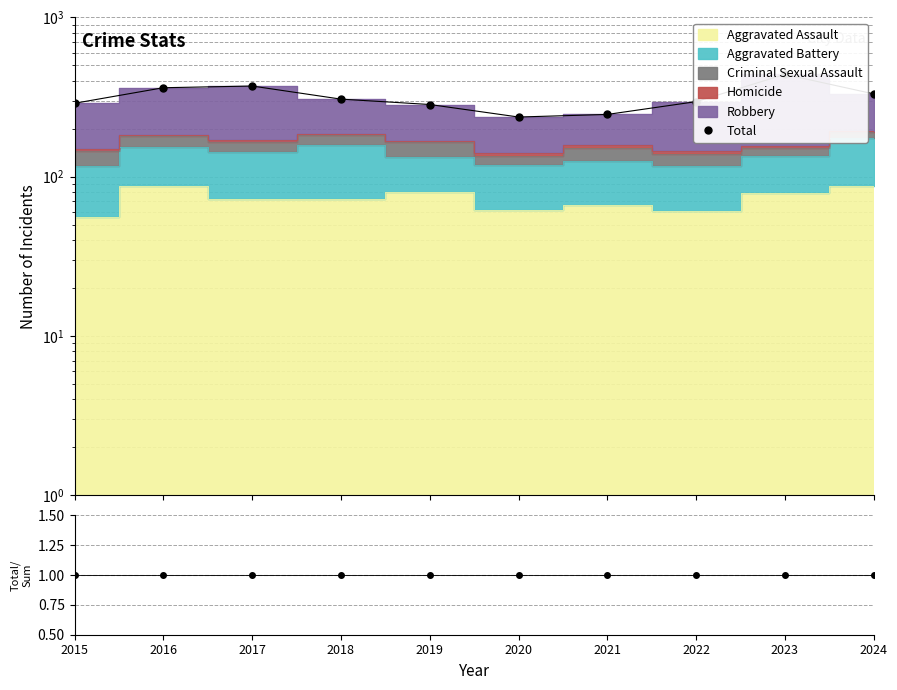

What is the sum of the values at 2016 and 2017?

733